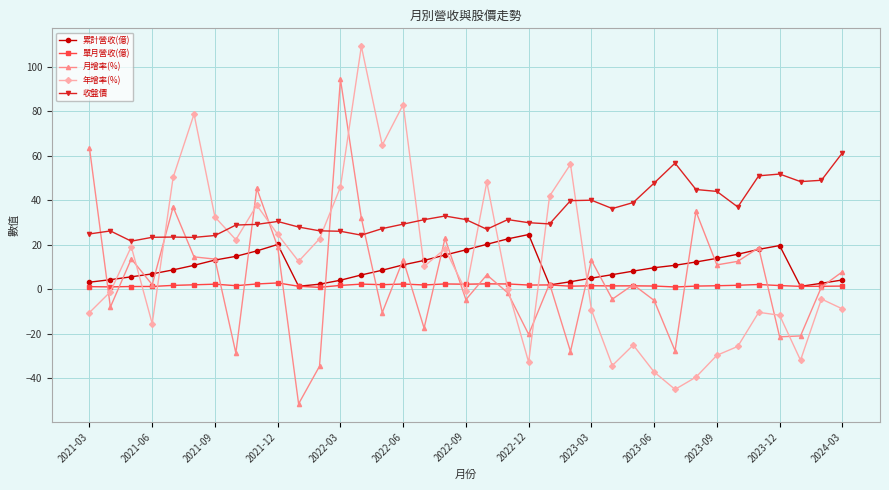

Count the number of categories in the chart.

37